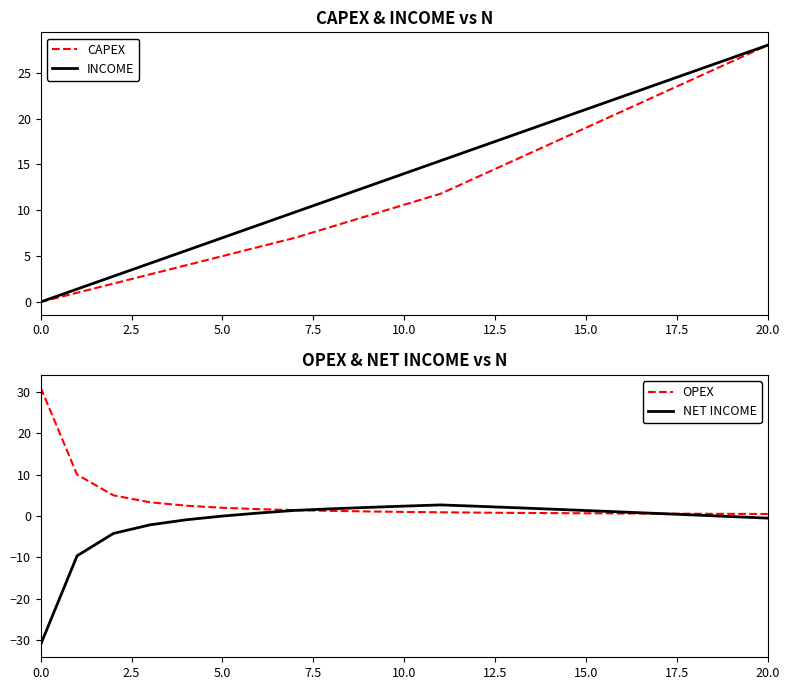

What is the difference between the second highest and second lowest values in the CAPEX series?

25.2